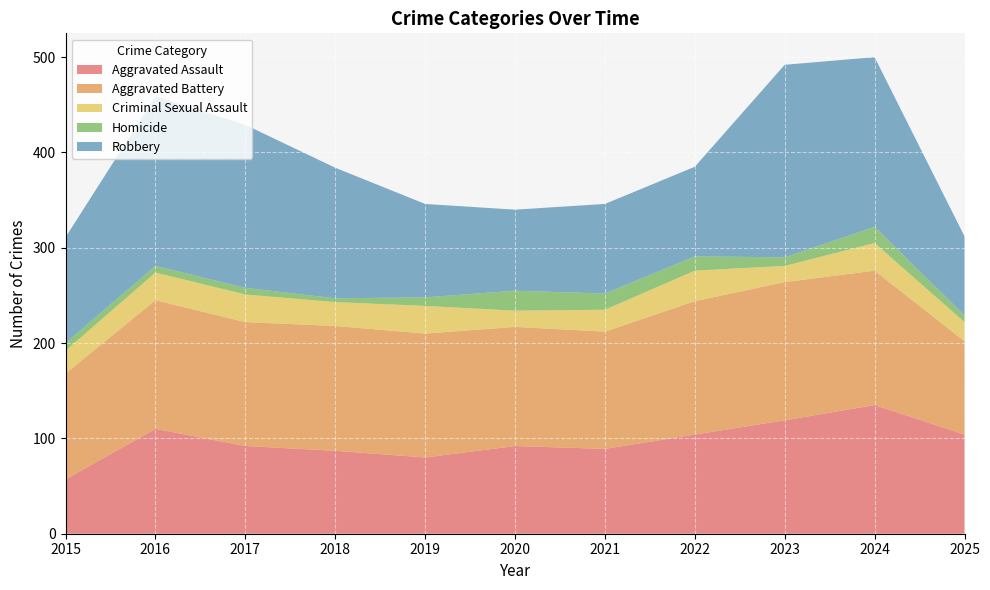

Reading right to left, what are all the values shown in this chart?

Aggravated Assault: 104	135	119	104	89	92	80	87	92	110	57
Aggravated Battery: 98	141	145	140	123	125	130	131	130	135	111
Criminal Sexual Assault: 20	29	17	32	23	17	29	25	29	29	24
Homicide: 7	17	9	15	17	21	9	4	7	7	8
Robbery: 83	178	202	94	94	85	98	137	171	178	111